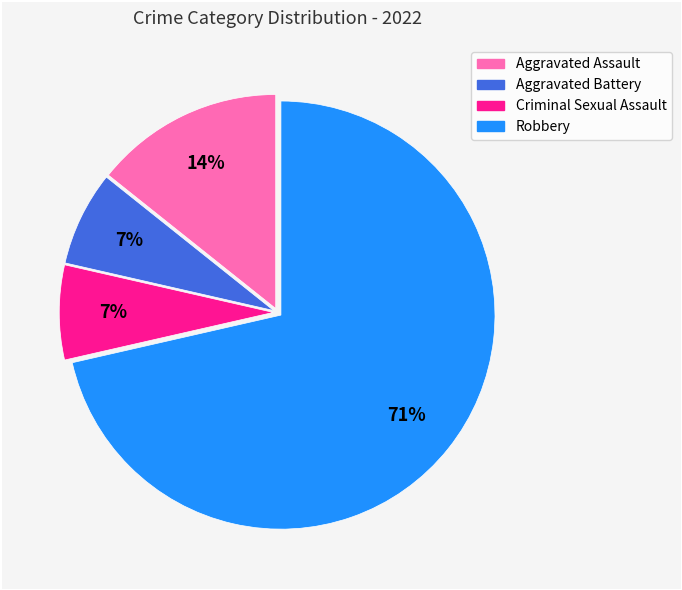

What is the largest slice in the pie chart?

Robbery